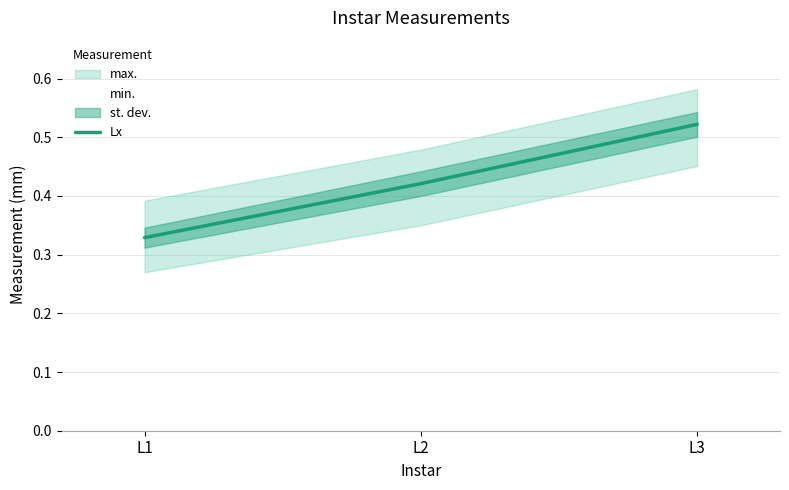

Read the value at L3.

0.5